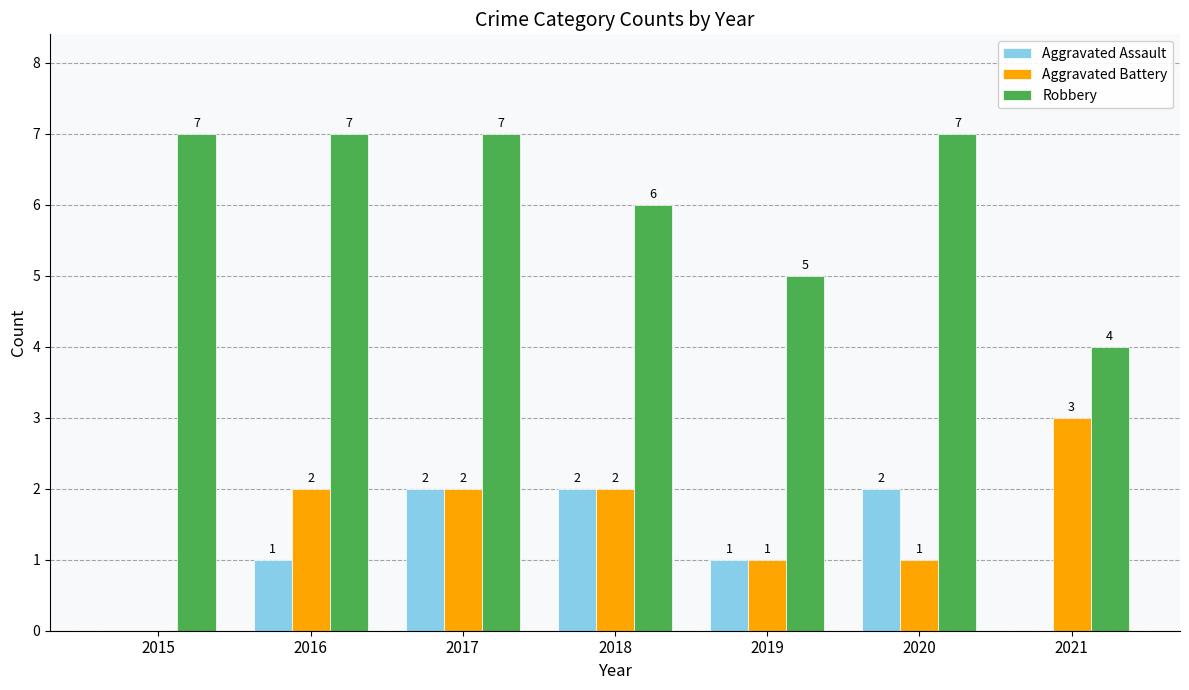

What is the sum of all Robbery values?

43